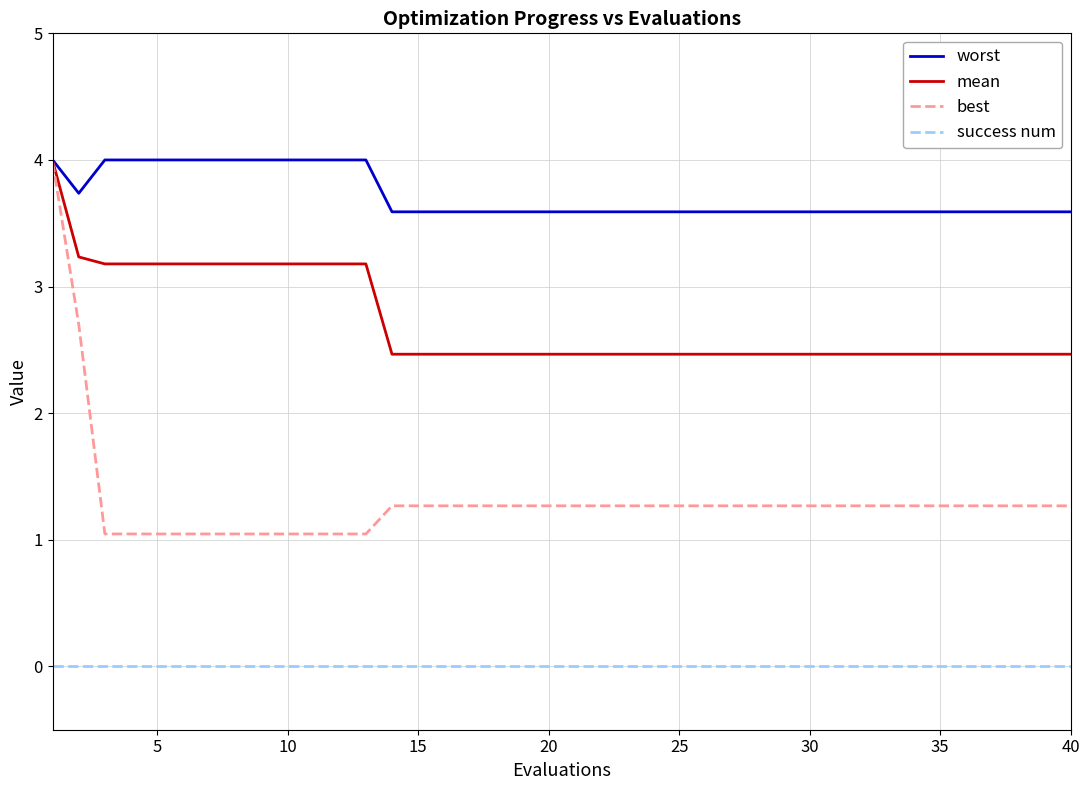

How many mean values are between 2 and 3?

27